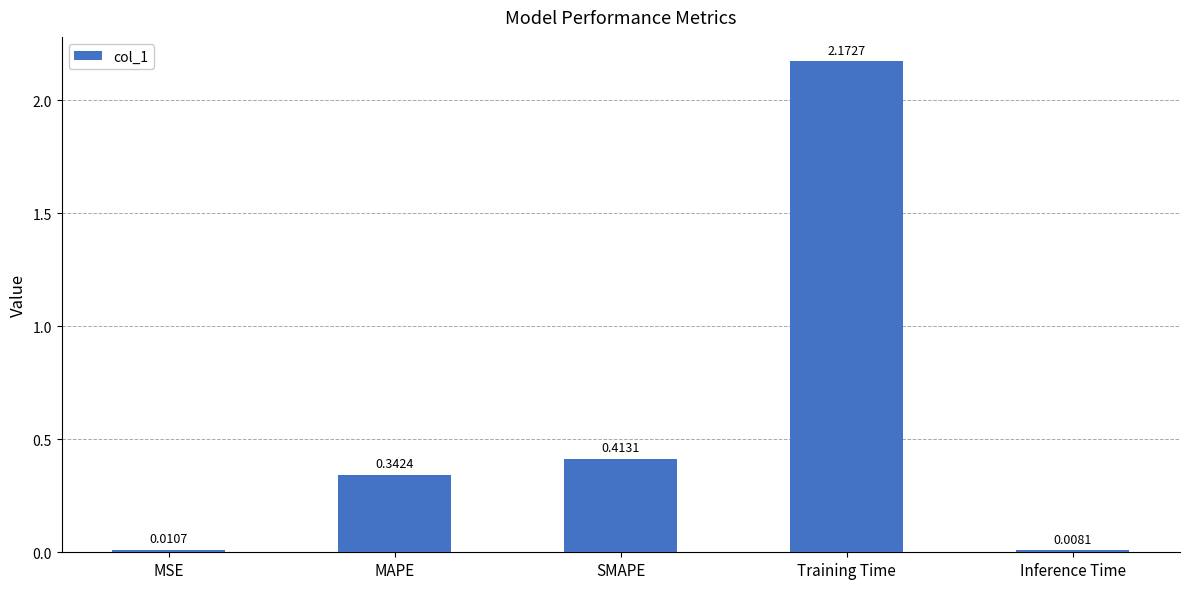

What is the label of the 2nd bar from the right?

Training Time